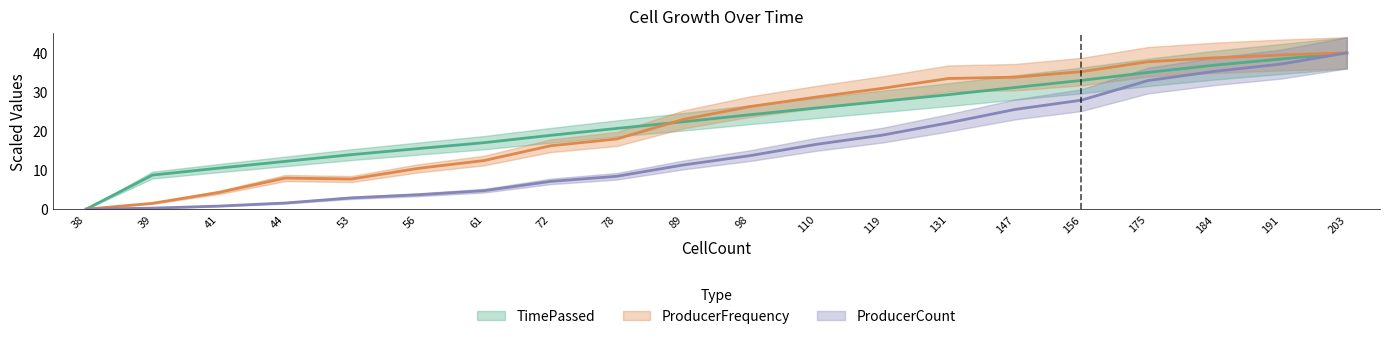

Rank the series at 156 from highest to lowest value.

ProducerFrequency, TimePassed, ProducerCount